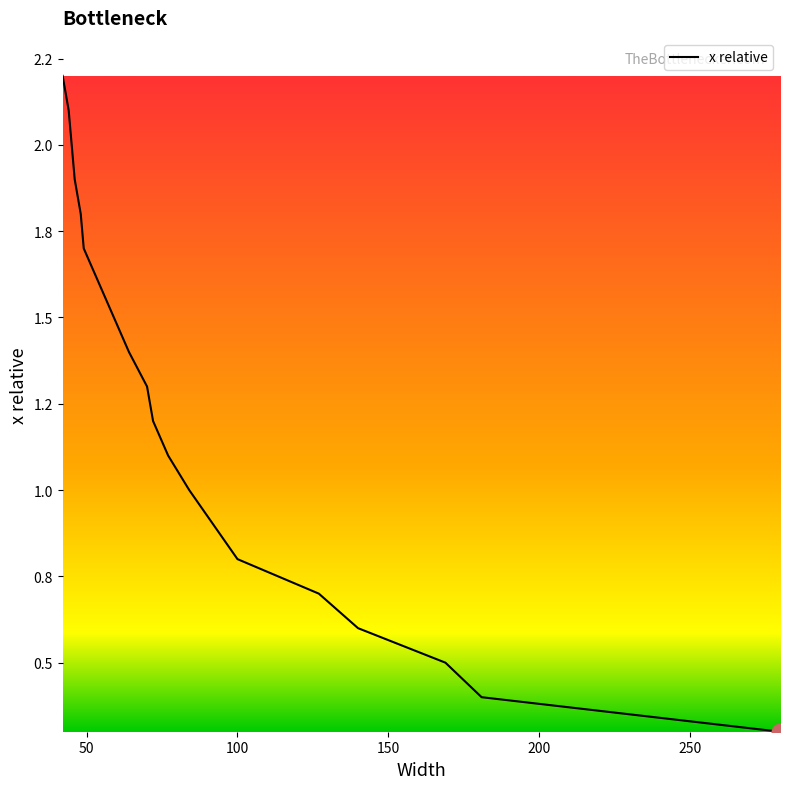

Which category has the lowest value across all series?

280